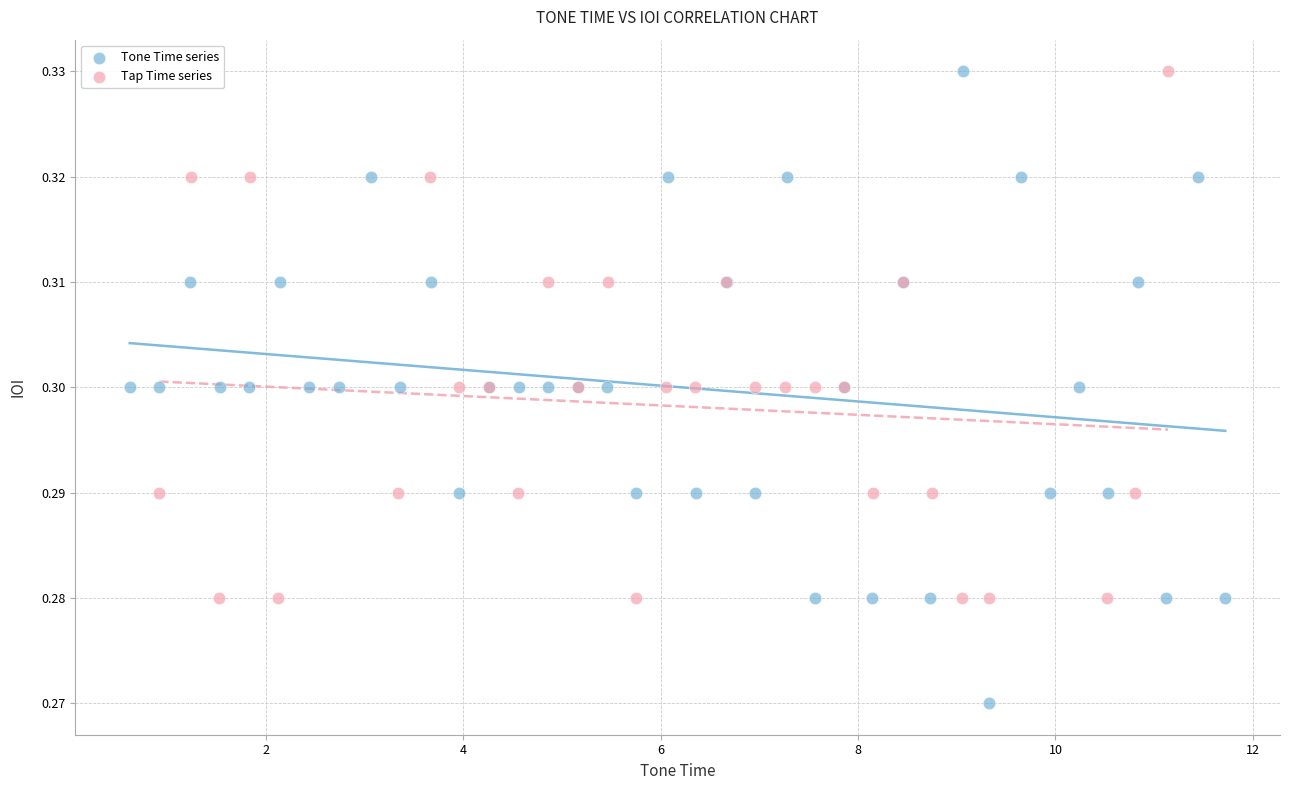

Which series reaches the minimum Y coordinate?

Tone Time series